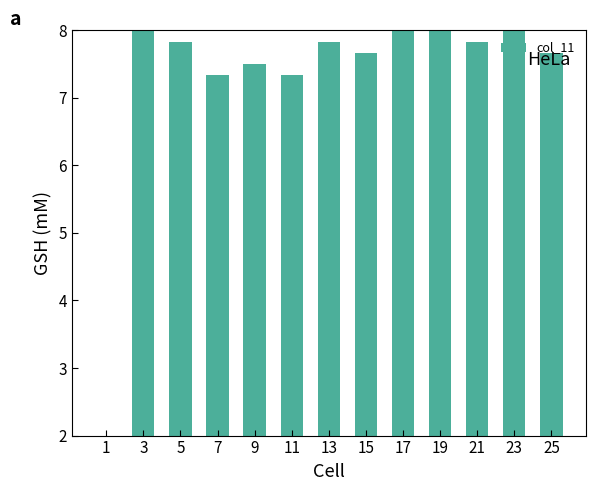

Count the number of categories in the chart.

13